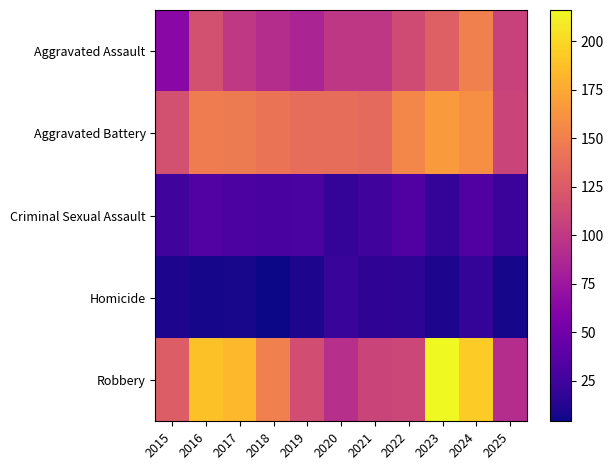

Rank the series by their maximum value, from lowest to highest.

Homicide, Criminal Sexual Assault, Aggravated Assault, Aggravated Battery, Robbery